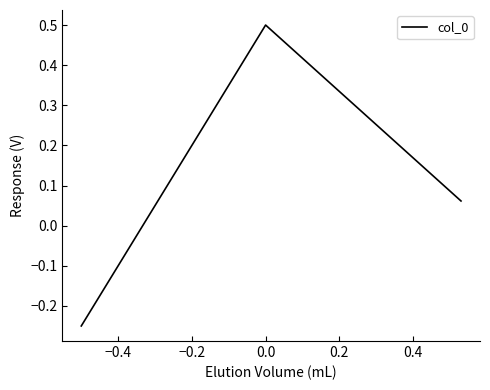

What is the maximum value shown in the chart?

0.5